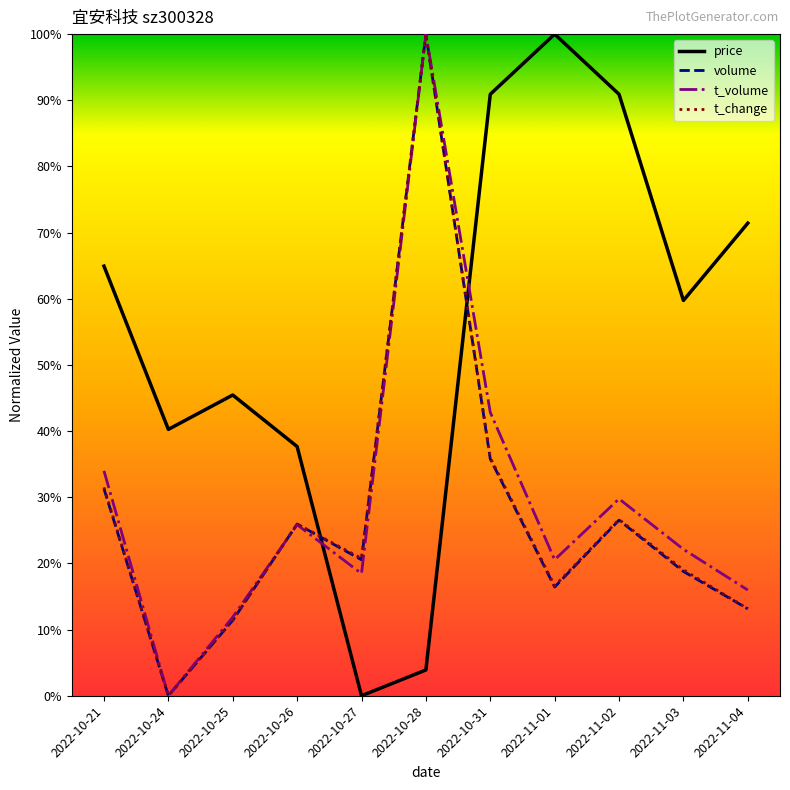

What are all the series names shown in the legend?

price, volume, t_volume, t_change